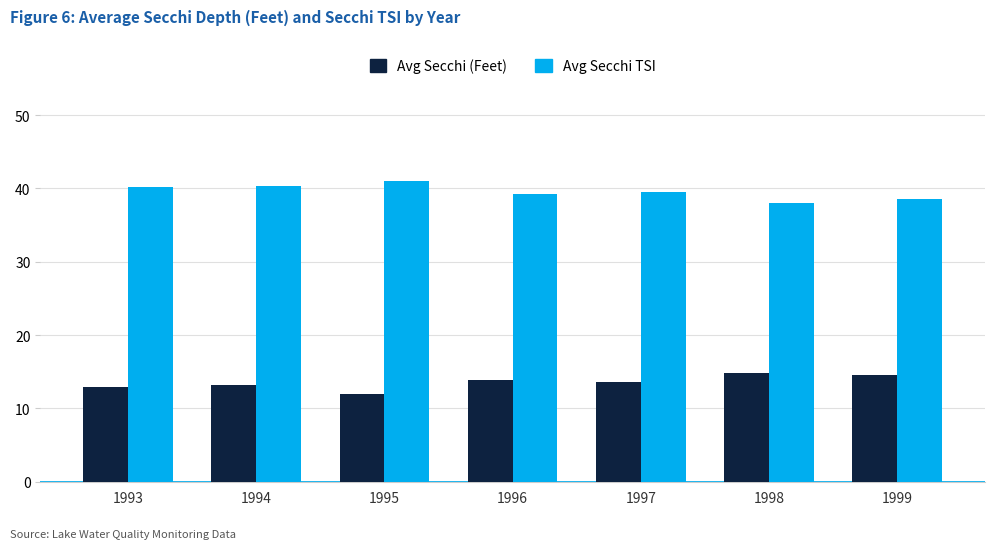

The value of Avg Secchi (Feet) at 1994 is 13.1. True or false?

True